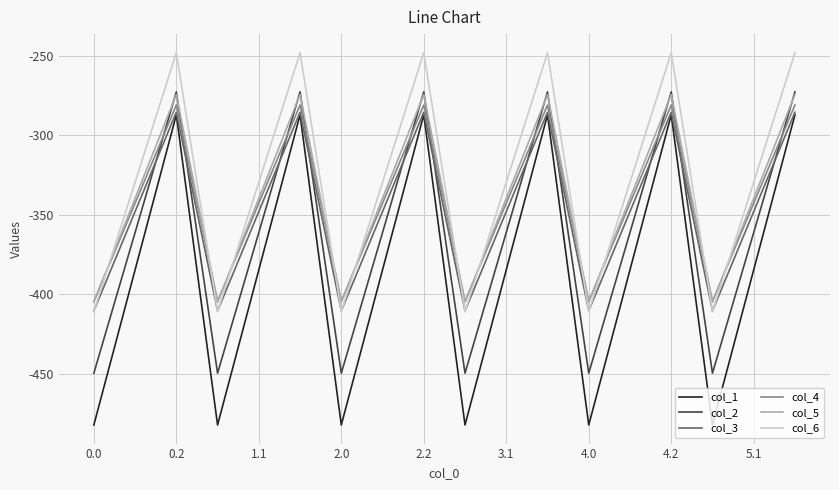

True or false: col_5 and col_1 intersect in this chart.

False